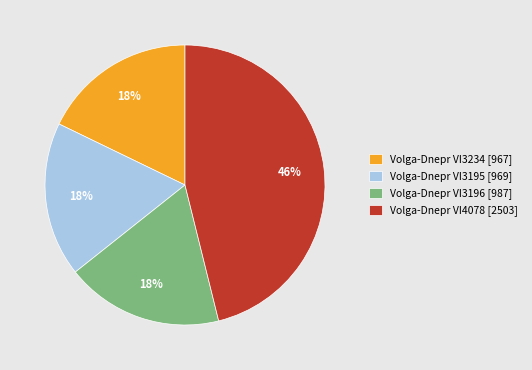

To the nearest percent, what is the average slice percentage?

25%